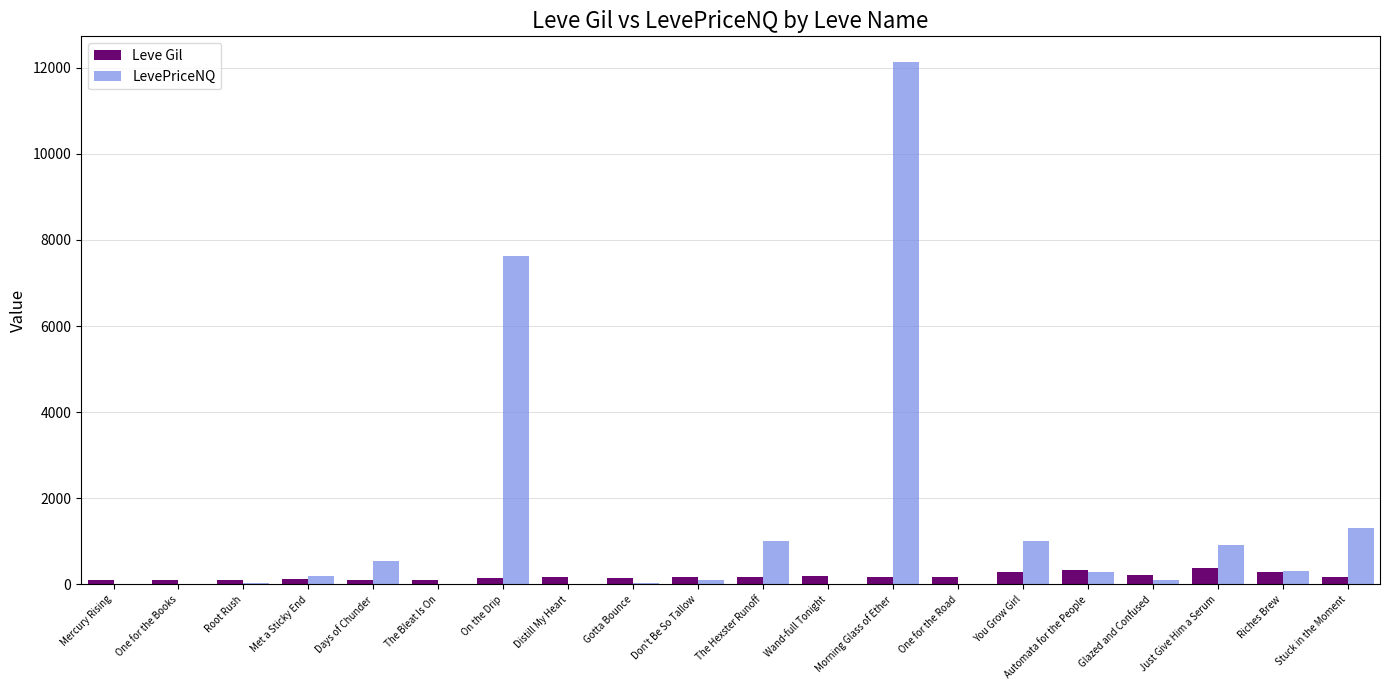

What is the sum of all LevePriceNQ values?

25597.2